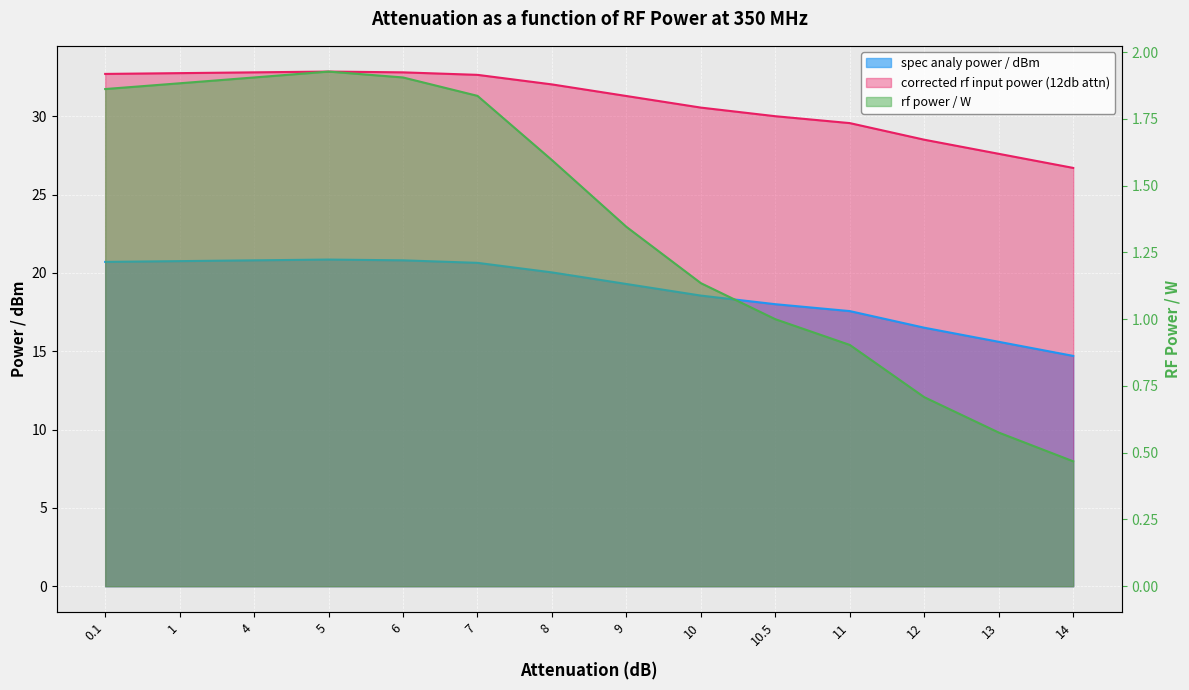

What position from the right is 10?

6